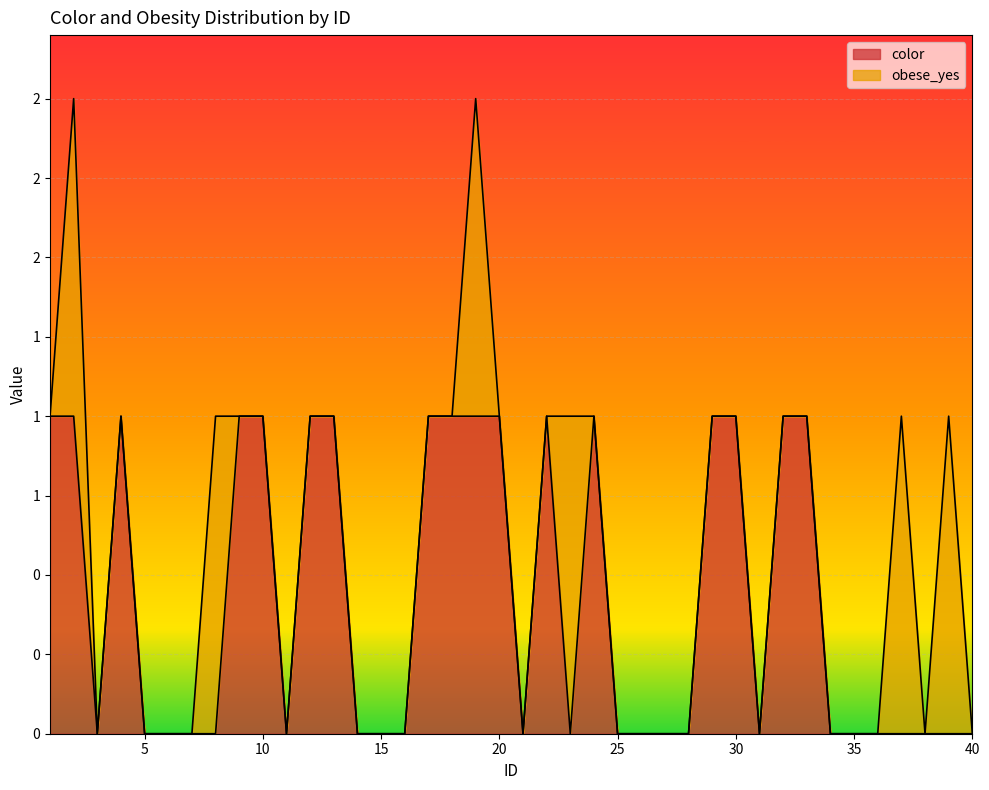

What is the difference between the maximum and minimum values?

1